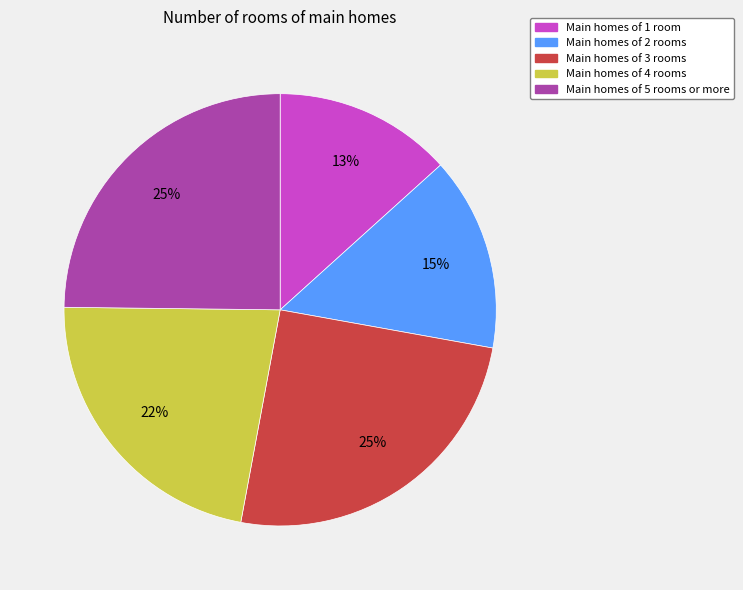

To the nearest percent, what is the average slice percentage?

20%